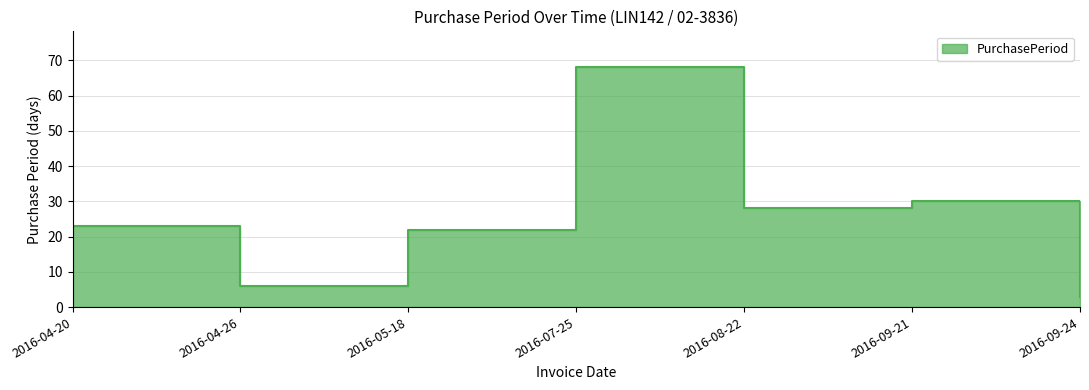

Rank the categories by value from highest to lowest.

2016-07-25, 2016-09-21, 2016-08-22, 2016-04-20, 2016-05-18, 2016-04-26, 2016-09-24